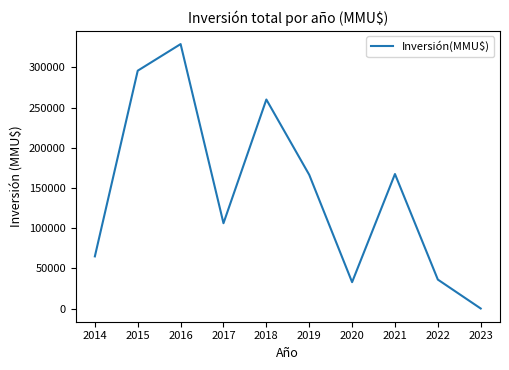

What is the smallest value displayed?

30